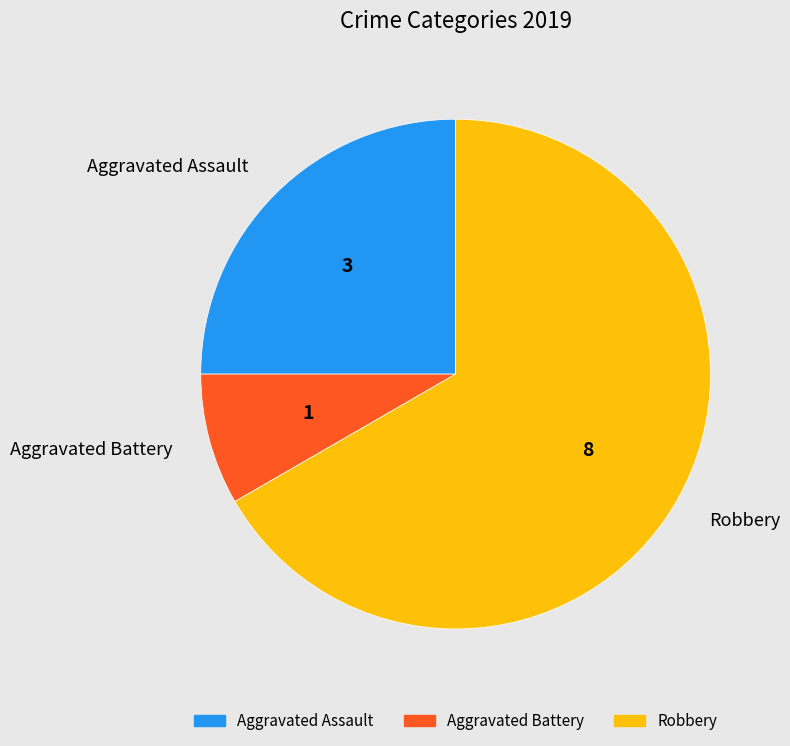

Between Aggravated Assault and Aggravated Battery, which is larger?

Aggravated Assault